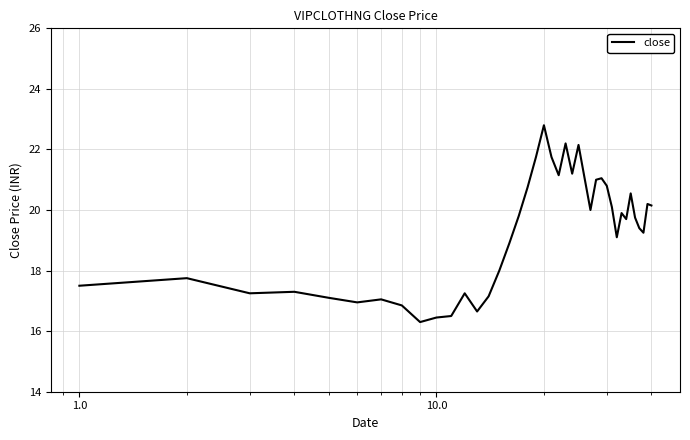

What is the smallest value displayed?

16.3